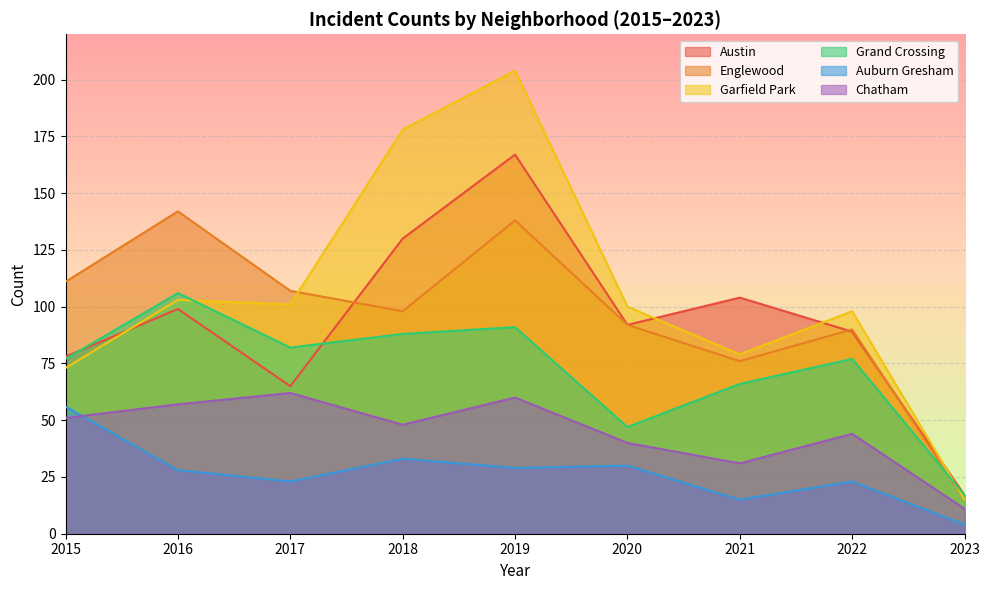

What is the value of the Englewood point at the 5th from the left?

138